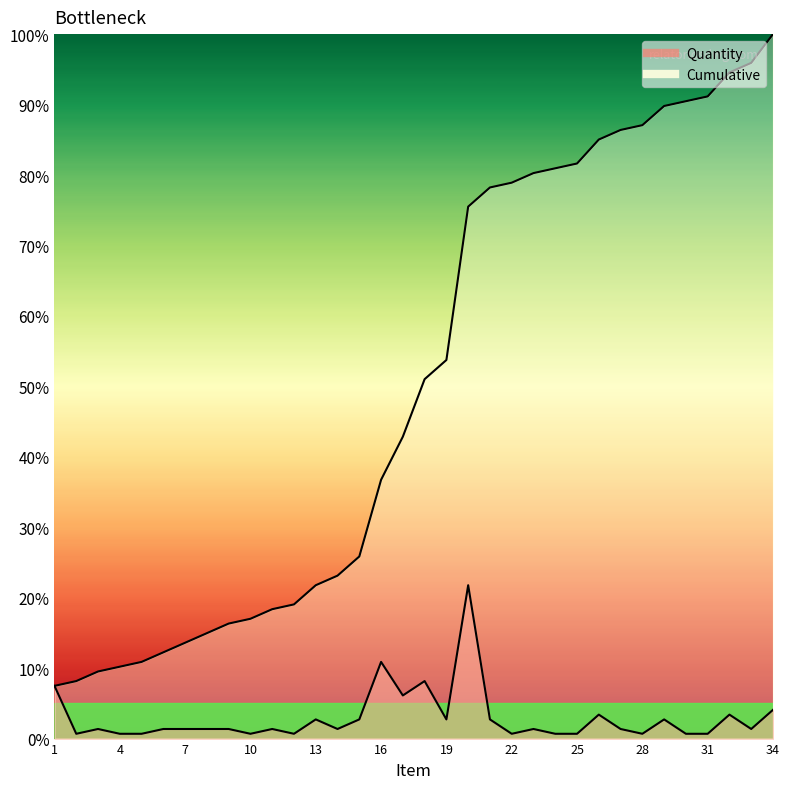

How many data points in Quantity are above 1?

23